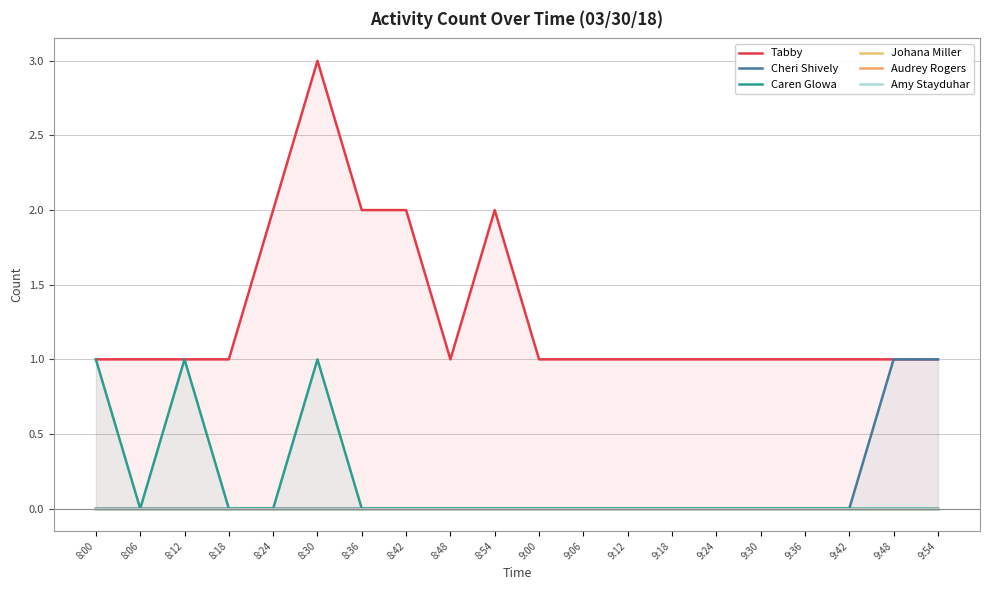

What are all the series names shown in the legend?

Tabby, Cheri Shively, Caren Glowa, Johana Miller, Audrey Rogers, Amy Stayduhar